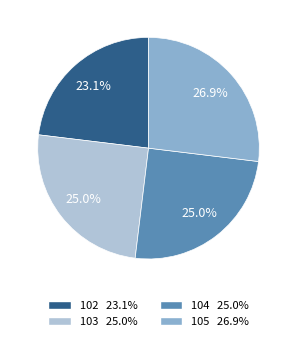

How many slices are in this pie chart?

4